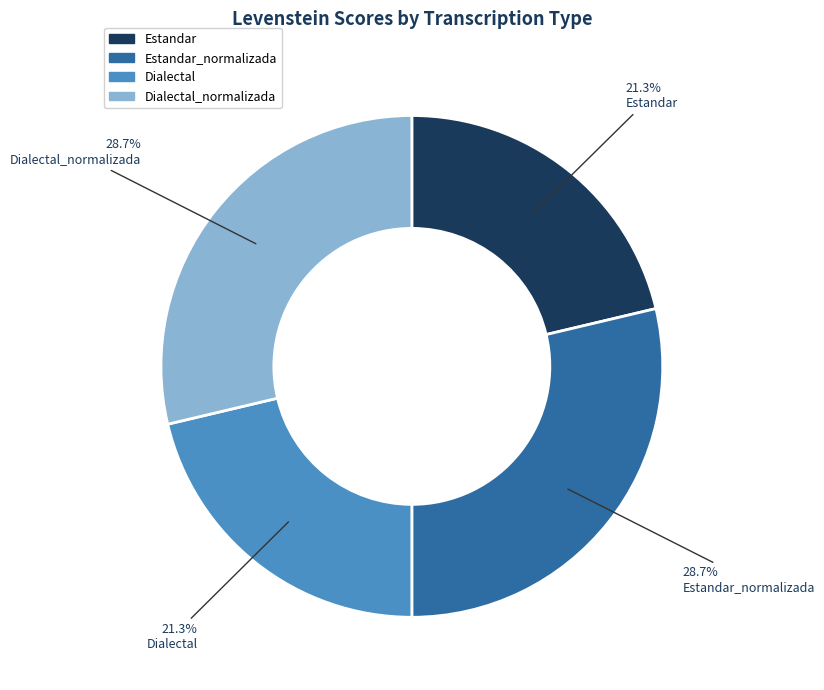

To the nearest percent, what portion does Dialectal represent?

21%